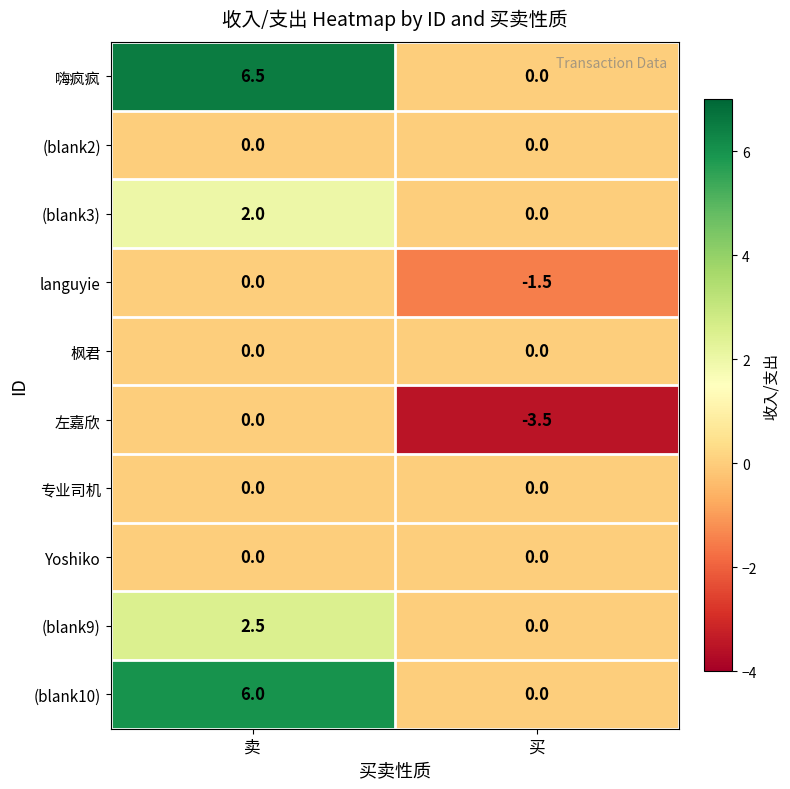

How many distinct data groups are displayed?

10